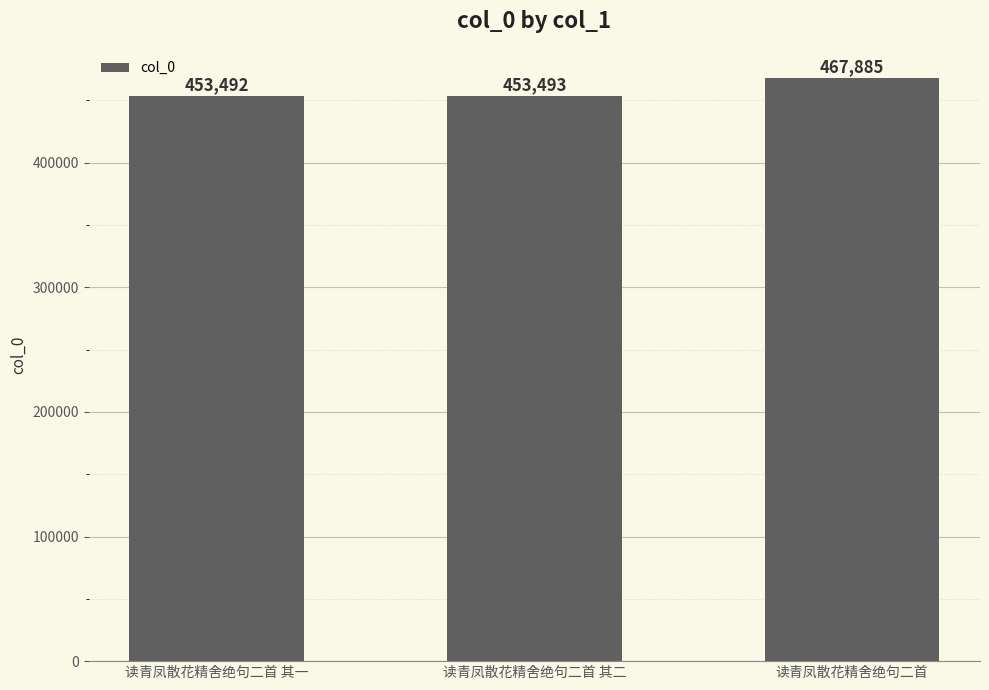

The value at 读青凤散花精舍绝句二首 其一 is 453492. True or false?

True